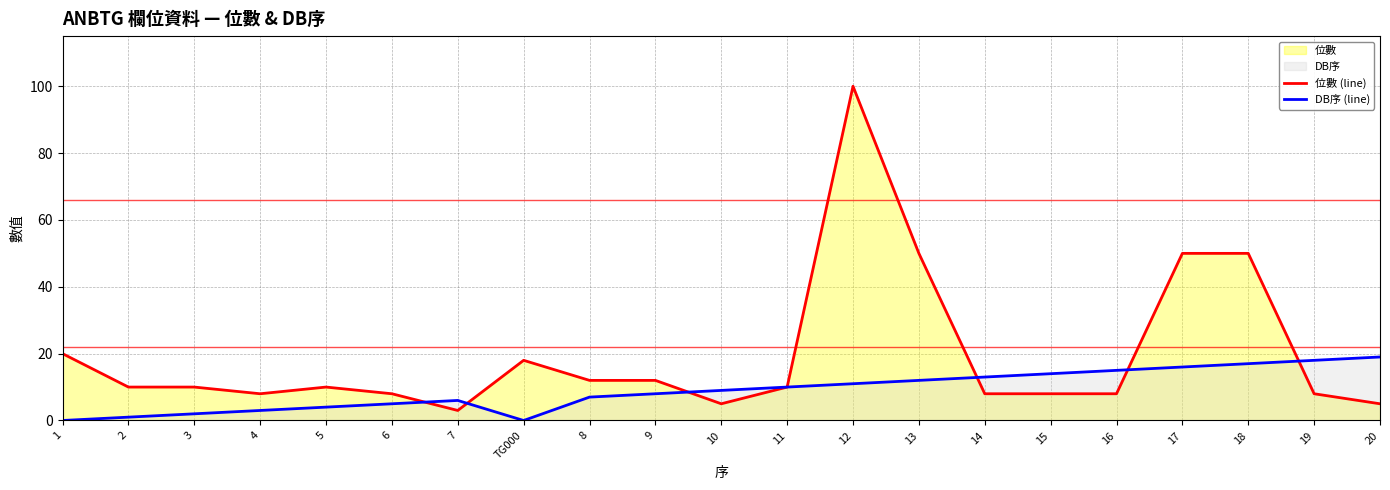

What is the label of the 16th point from the left?

15